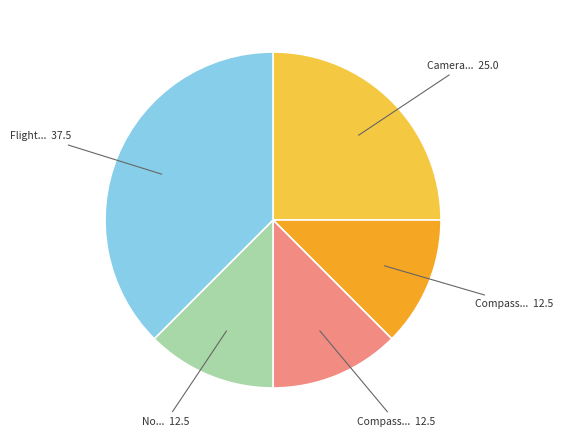

Is there a majority slice in this chart?

No